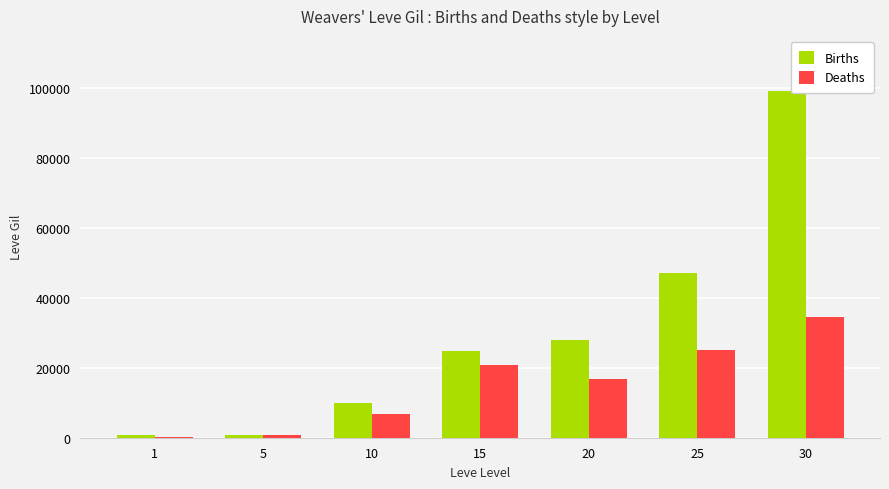

What is the maximum value shown in the chart?

99220